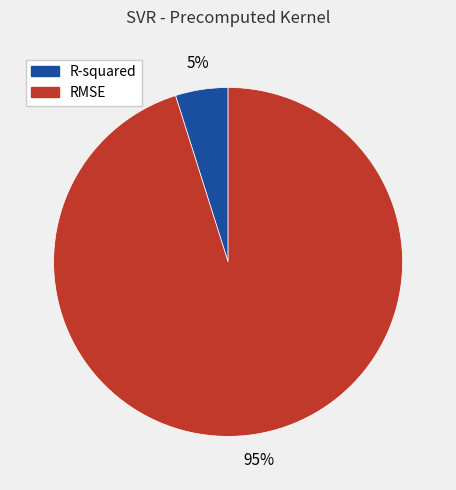

Rank the categories by value from lowest to highest.

R-squared, RMSE